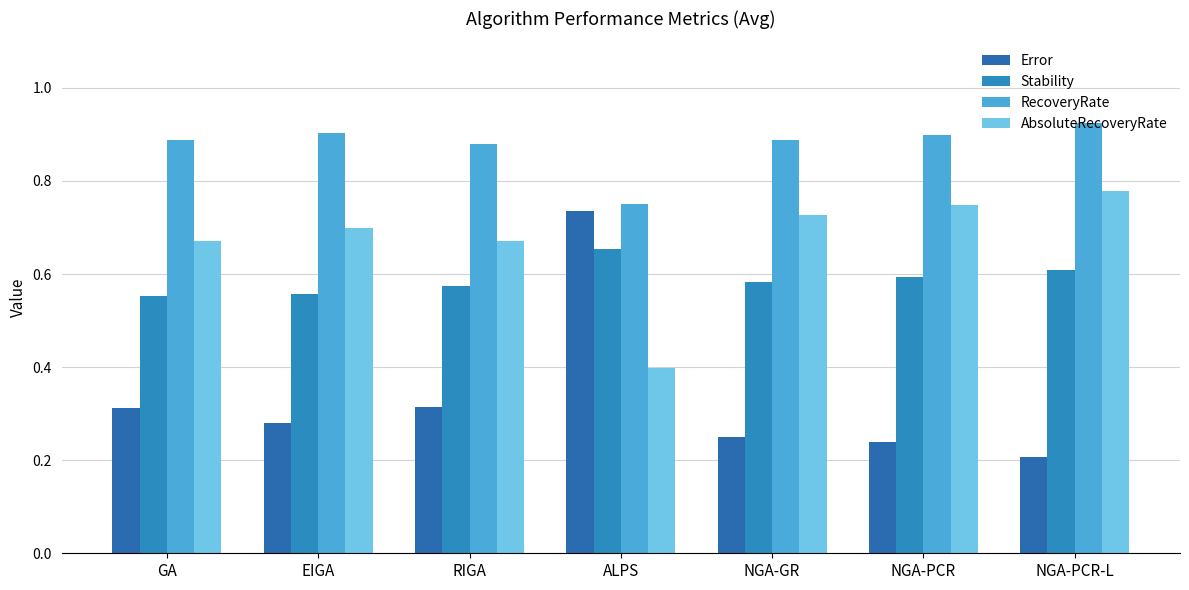

Which series has the largest total across all categories?

RecoveryRate